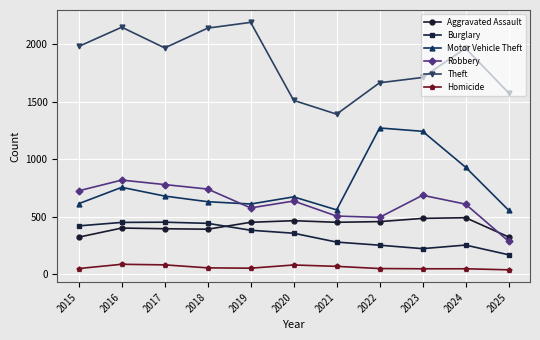

What is the maximum value for Homicide?

87